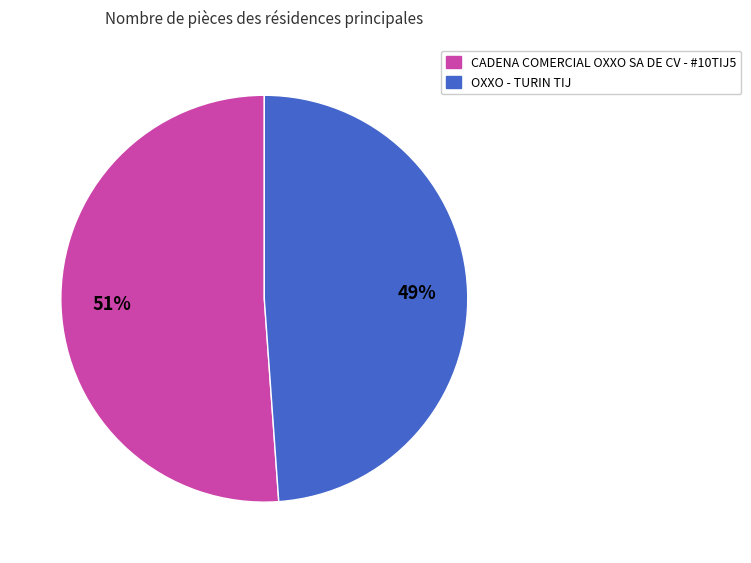

Which category has the smallest portion of the pie?

OXXO - TURIN TIJ